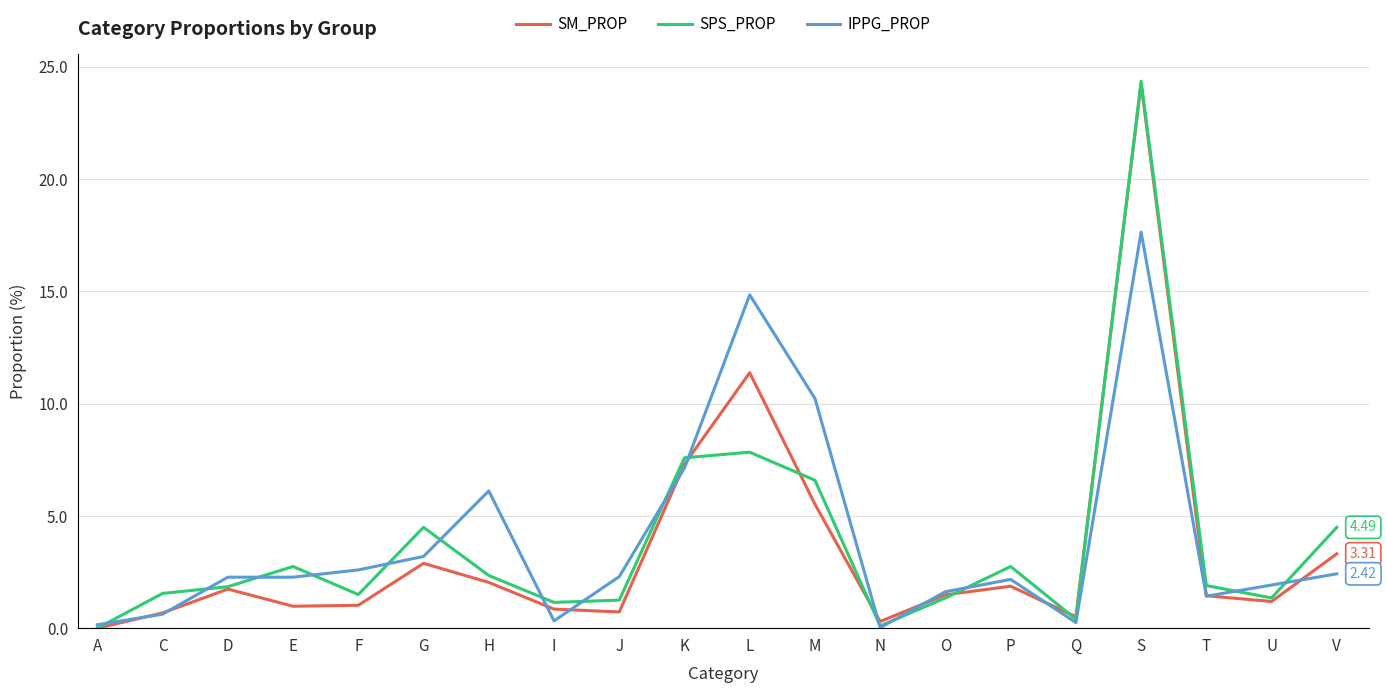

What is the sum of all SPS_PROP values?

75.5